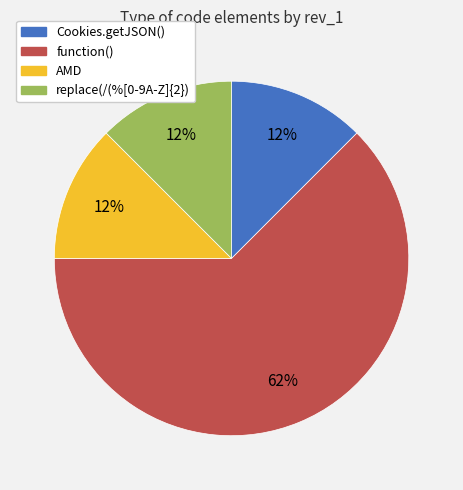

Approximately how many times larger is the value at replace(/(%[0-9A-Z]{2}) compared to AMD?

1.0